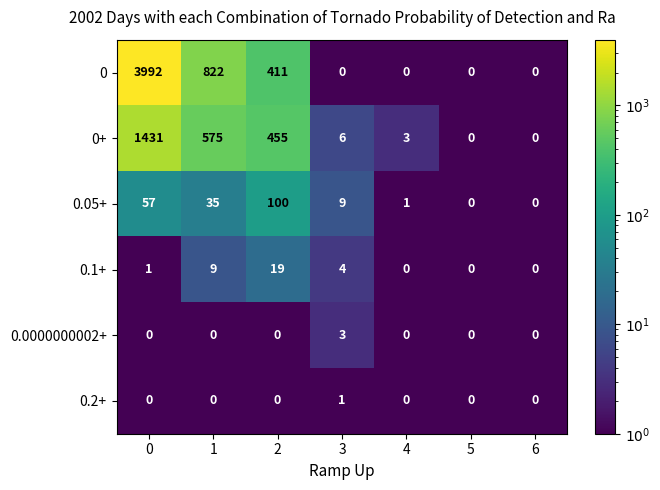

True or false: 0.2+ has a value of 0 at 0.

True